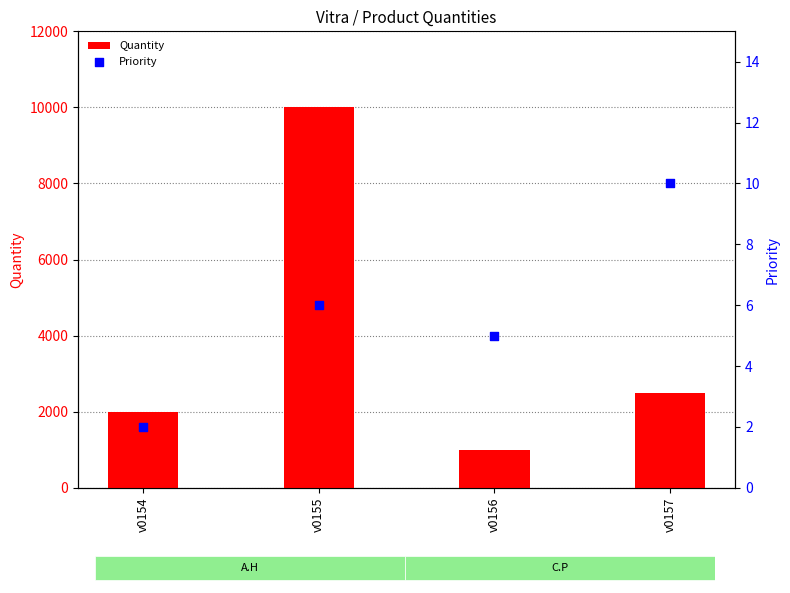

Which series contains the highest Y value?

Quantity